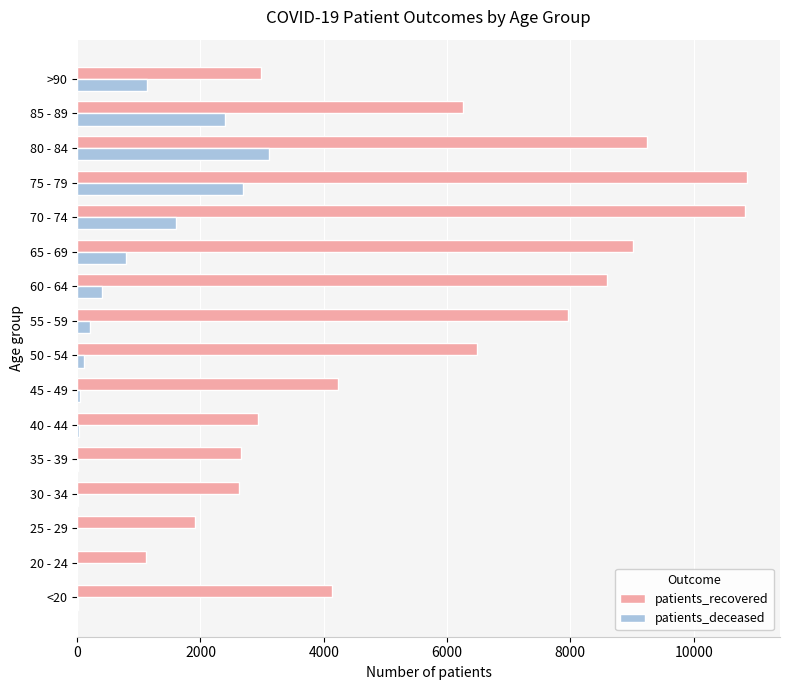

What is the sum of all patients_recovered values?

91836